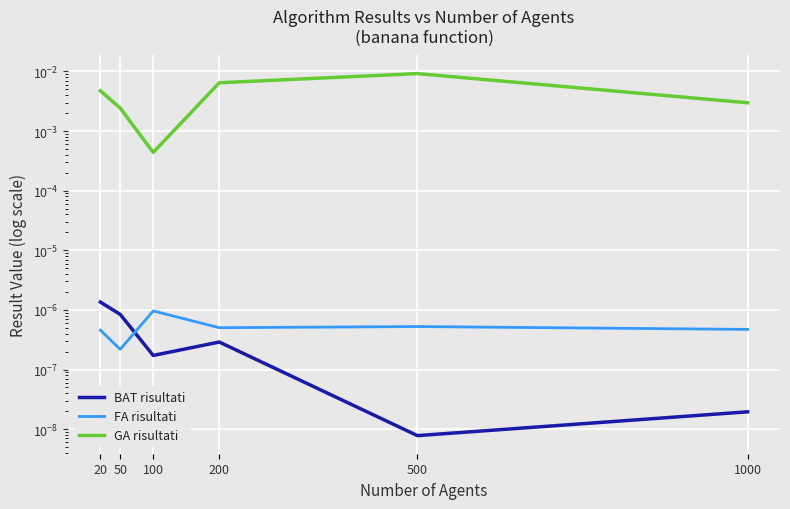

How many intersections are there between FA risultati and BAT risultati?

1